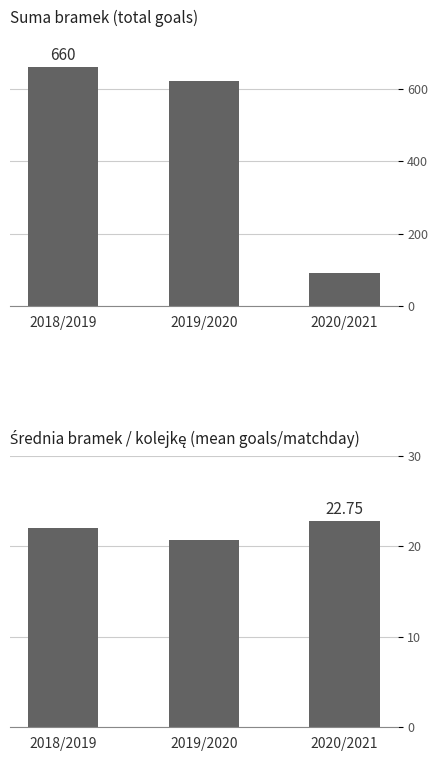

Rank the categories by bramki value from highest to lowest.

2018/2019, 2019/2020, 2020/2021